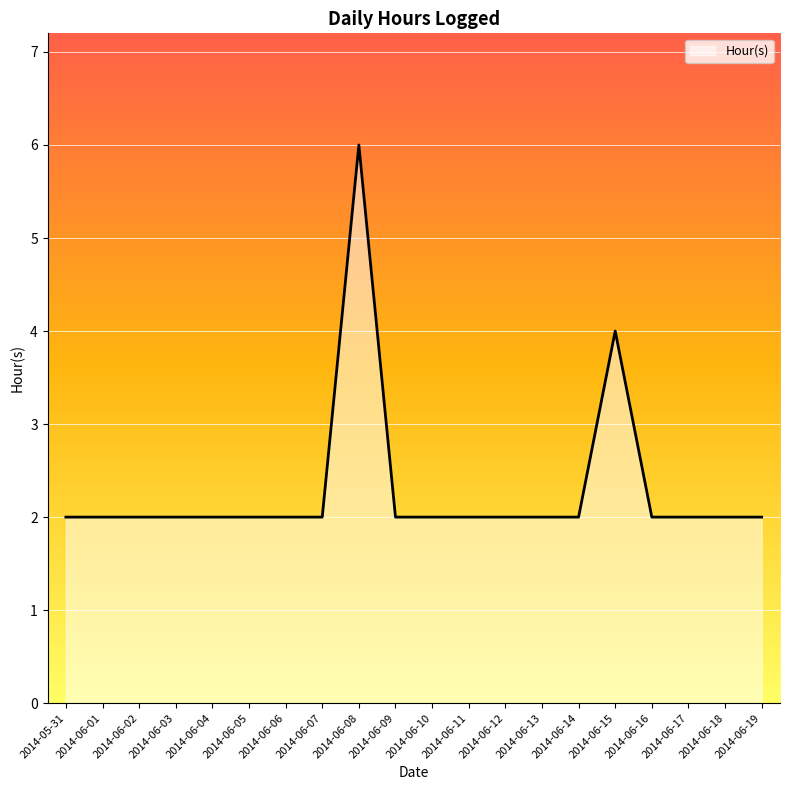

The value at 2014-06-15 is 2. True or false?

False